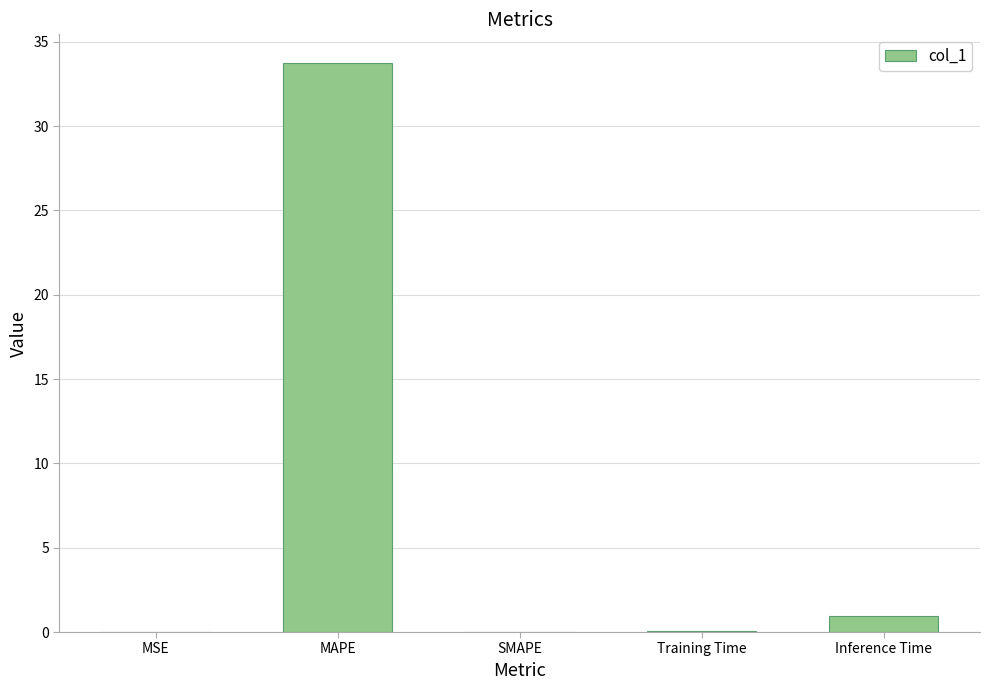

Between MAPE and SMAPE, which is larger?

MAPE